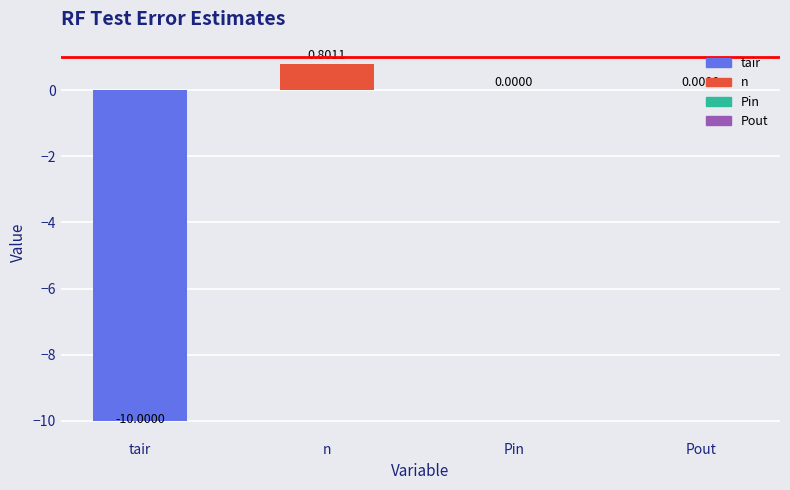

How many distinct data groups are displayed?

1